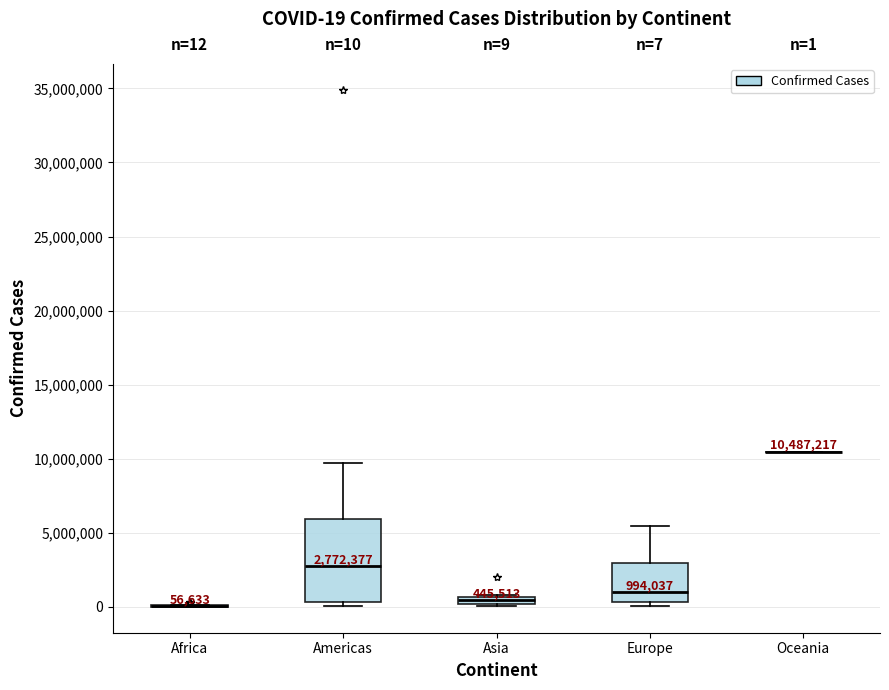

Which box is the tallest, from its lower edge to its upper edge?

Americas